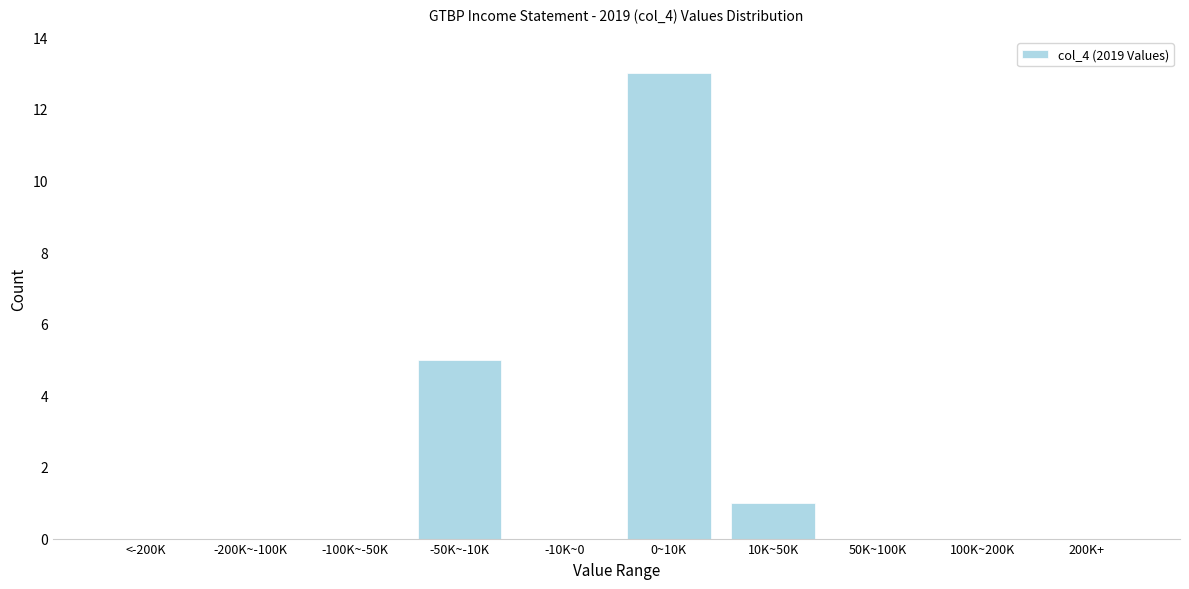

Reading left to right, transcribe all the data shown in this chart.

<-200K=0	-200K~-100K=0	-100K~-50K=0	-50K~-10K=5	-10K~0=0	0~10K=13	10K~50K=1	50K~100K=0	100K~200K=0	200K+=0